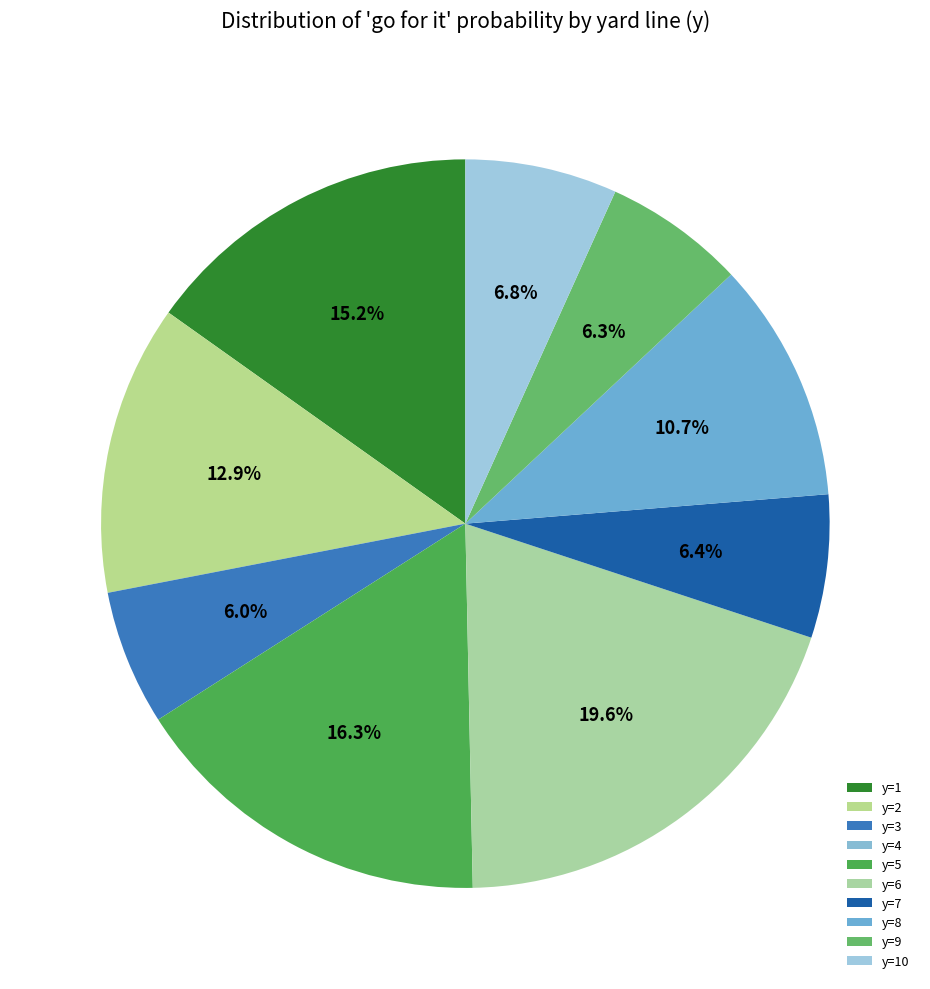

Count the number of slices in the pie.

10